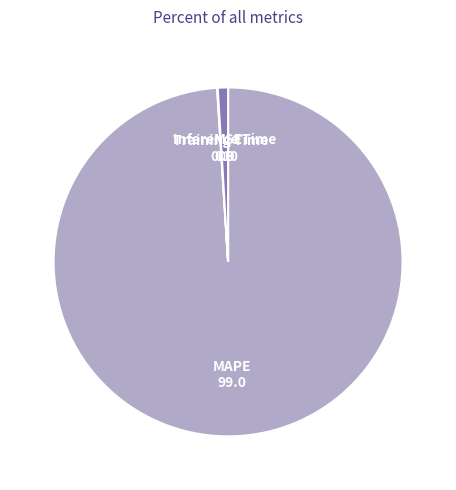

Rank the categories by value from lowest to highest.

SMAPE, MSE, Training Time, Inference Time, MAPE